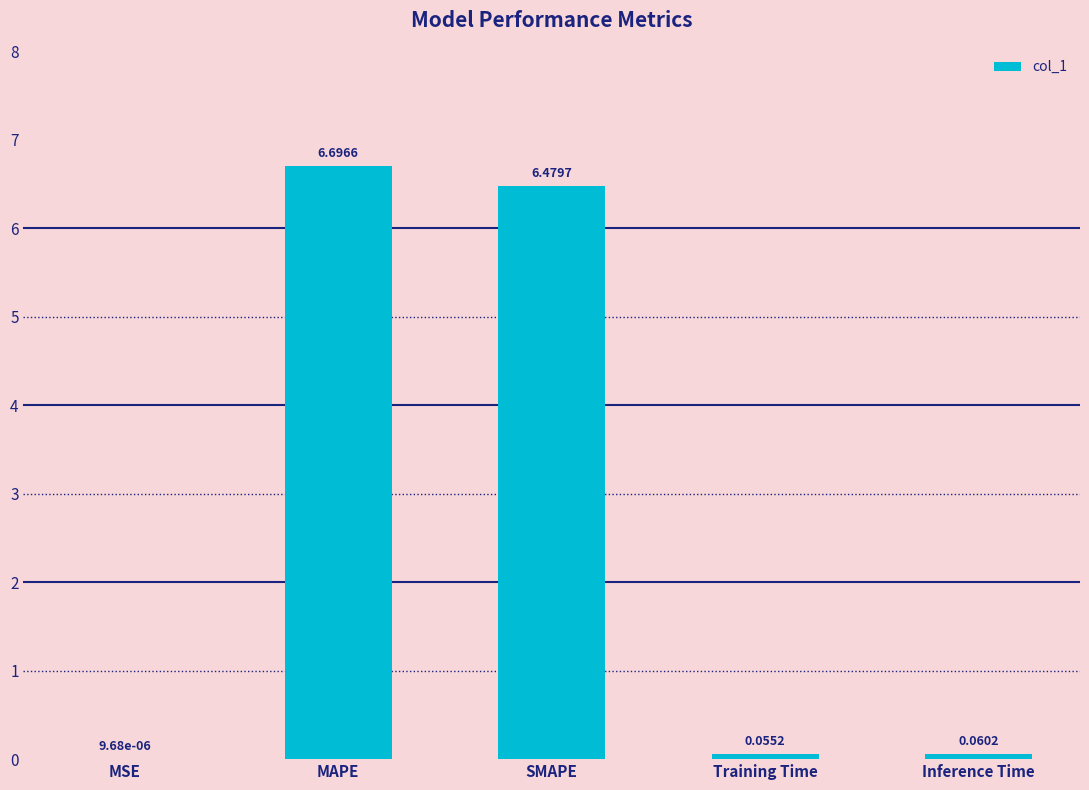

What is the sum of the values at MAPE and Inference Time?

6.8